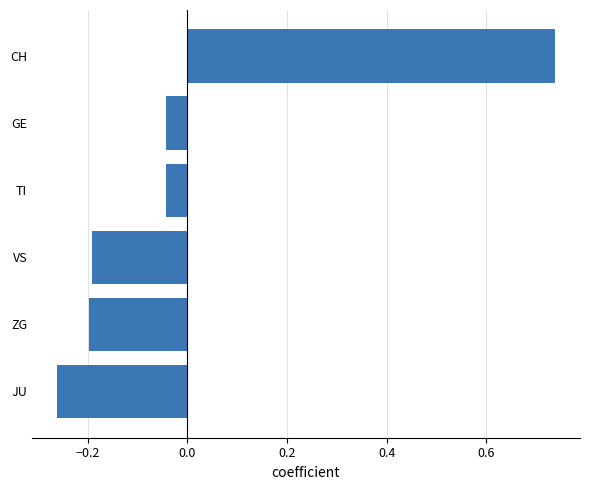

Between ZG and GE, which is larger?

GE